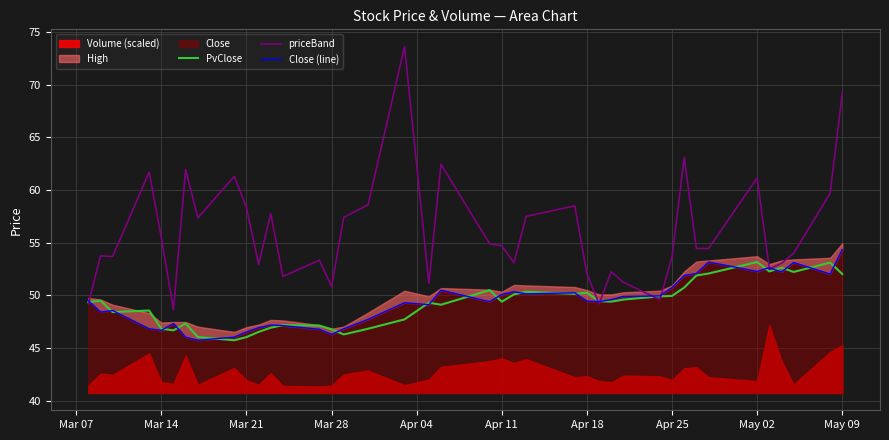

True or false: priceBand has more than 1 points higher than both neighbors.

True